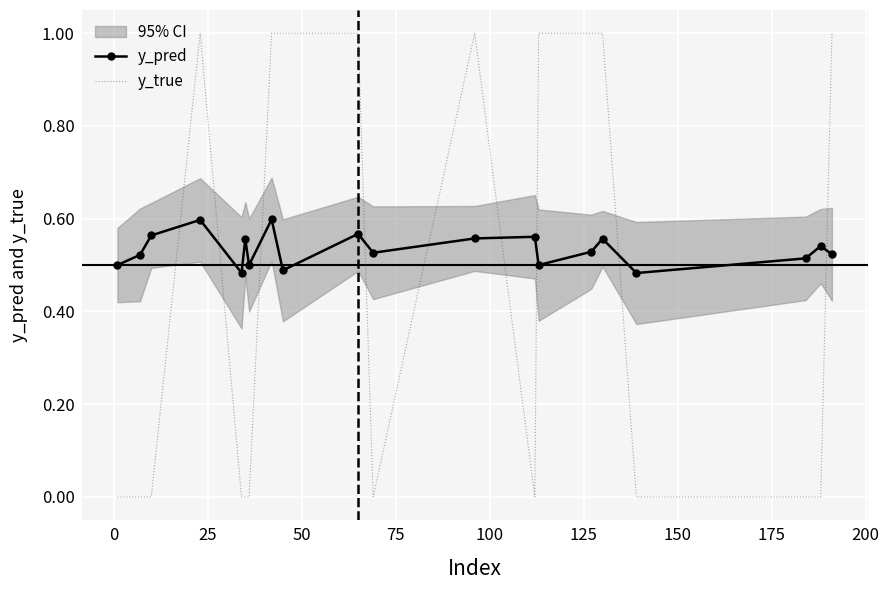

Which series ends up on top after the final intersection of y_pred and y_true?

y_true